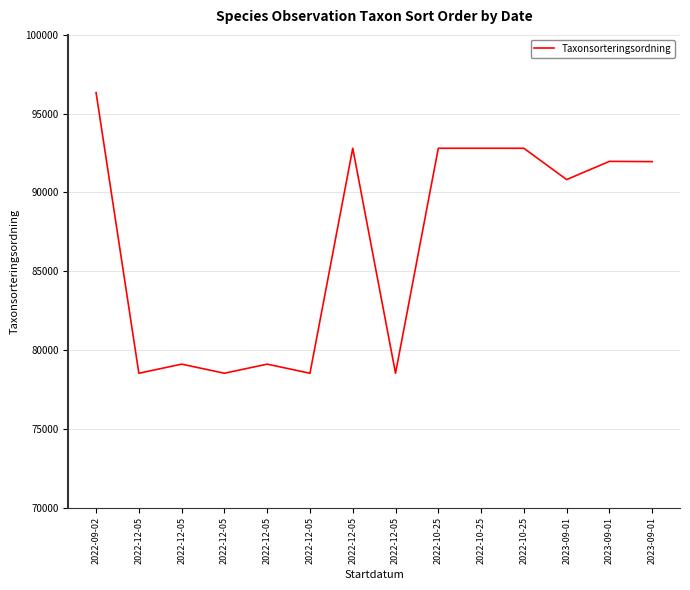

Which label corresponds to the largest value in the chart?

2022-09-02